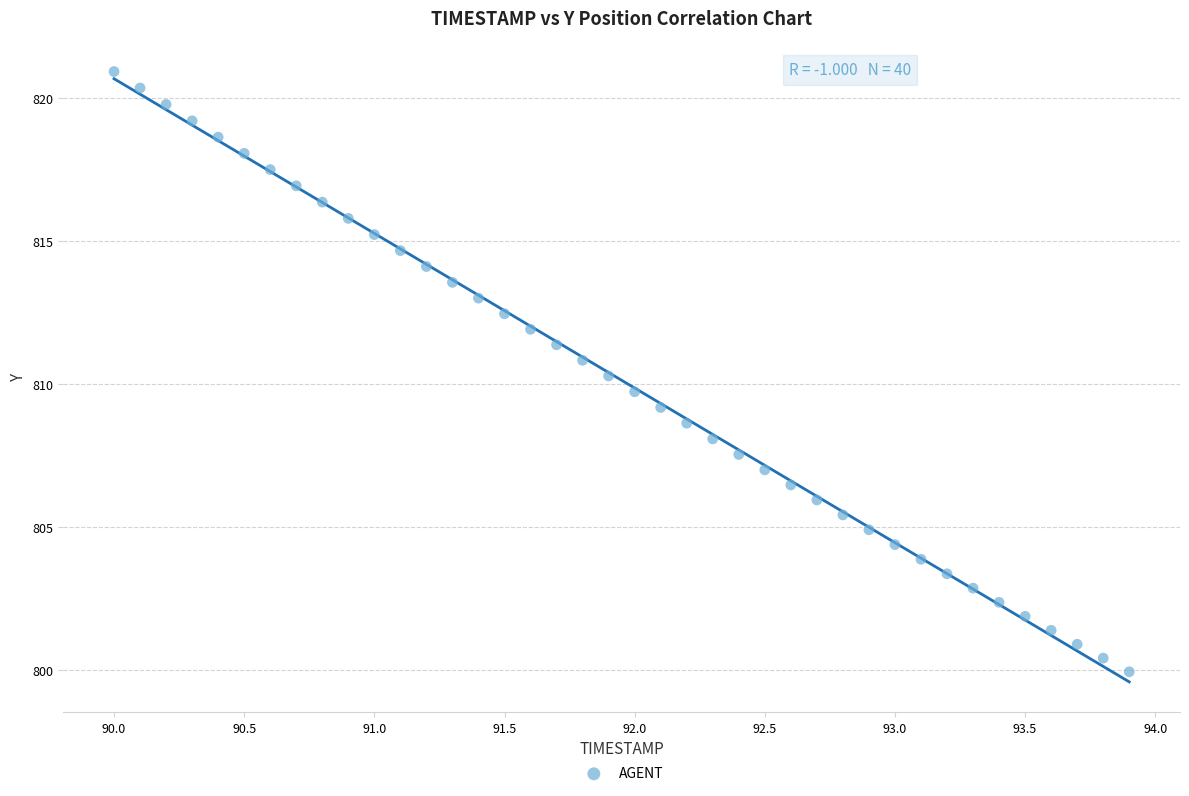

What is the range of X values (max minus min)?

3.9